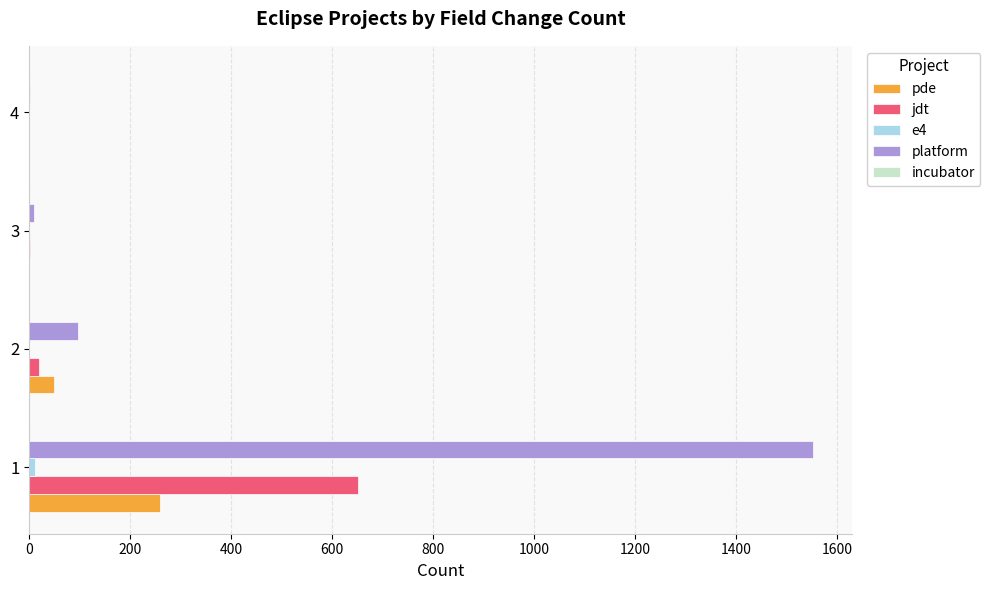

Which series has the largest total across all categories?

platform